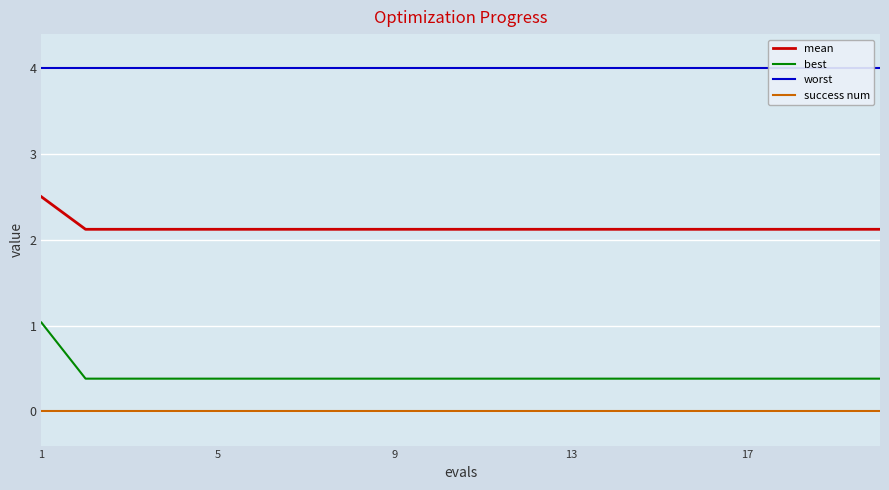

What are all the series names shown in the legend?

mean, best, worst, success num